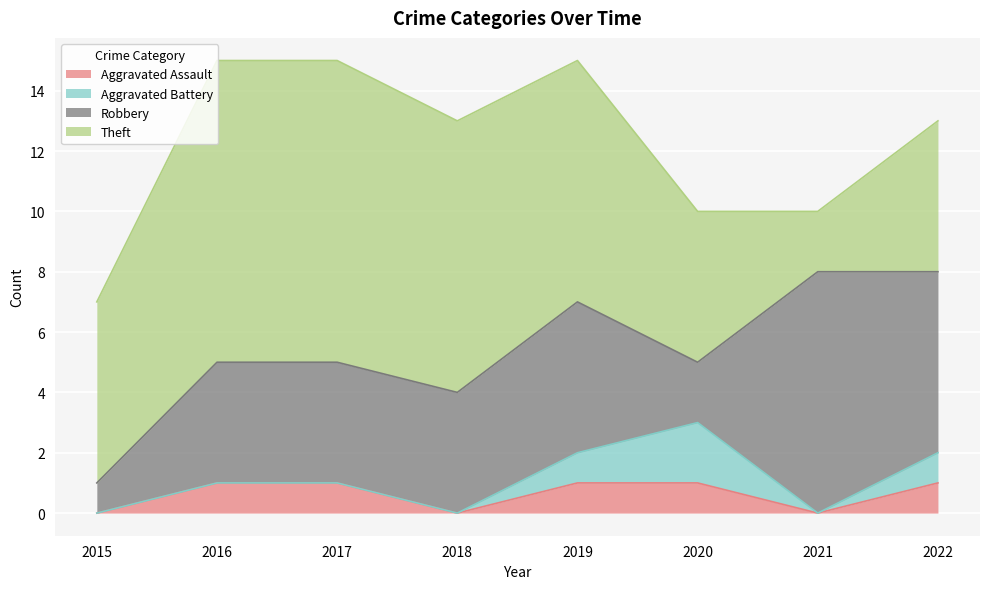

True or false: Aggravated Battery and Theft cross at least once.

False